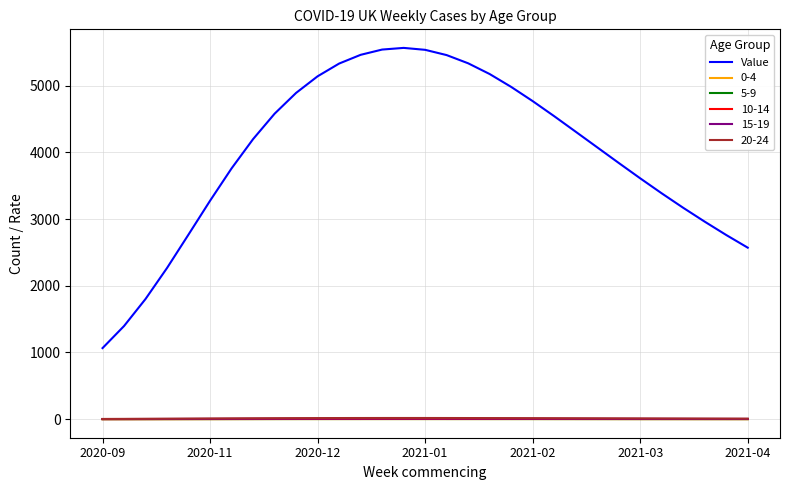

True or false: 5-9 and Value cross at least once.

False